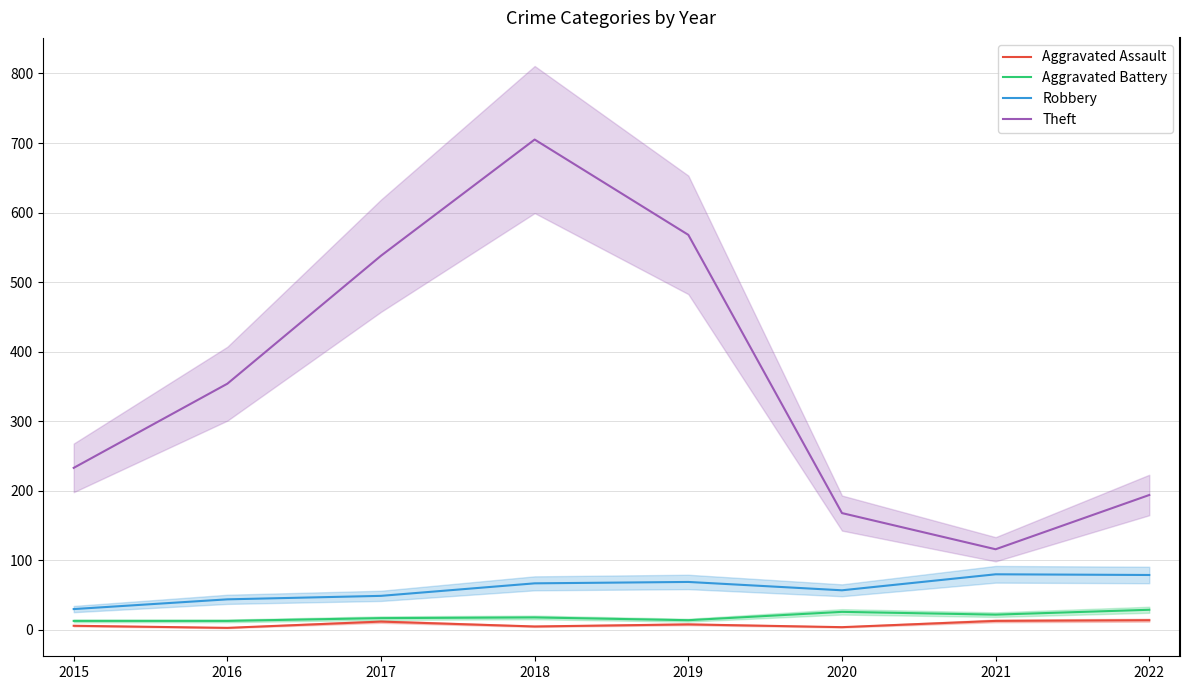

Which label corresponds to the largest value in the chart?

2018